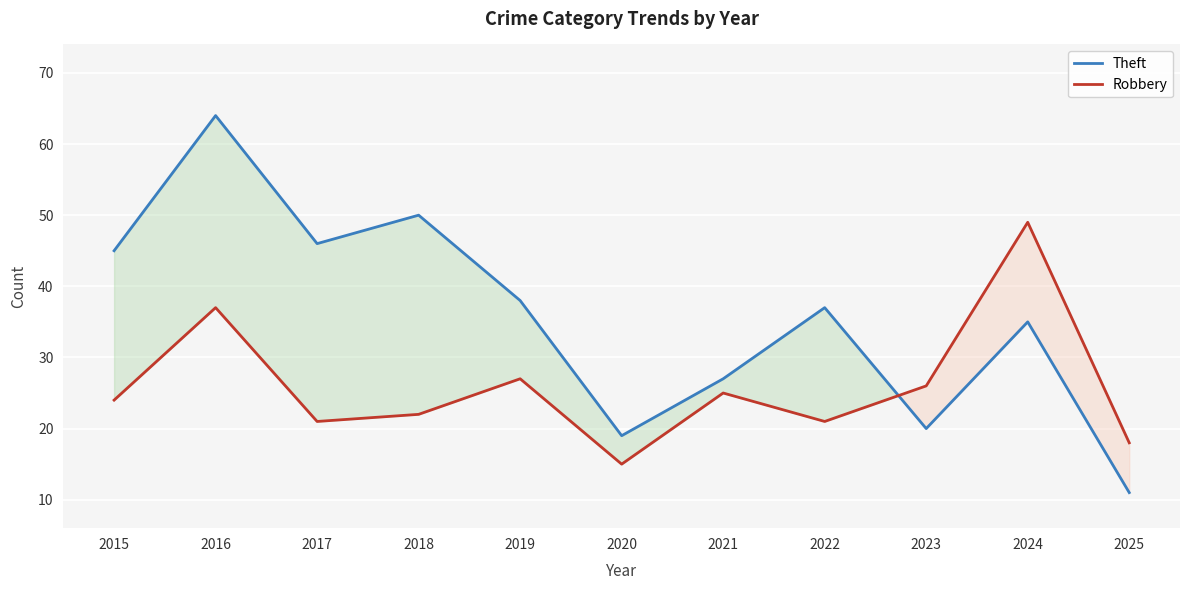

True or false: Robbery has a value of 83 at 2024.

False